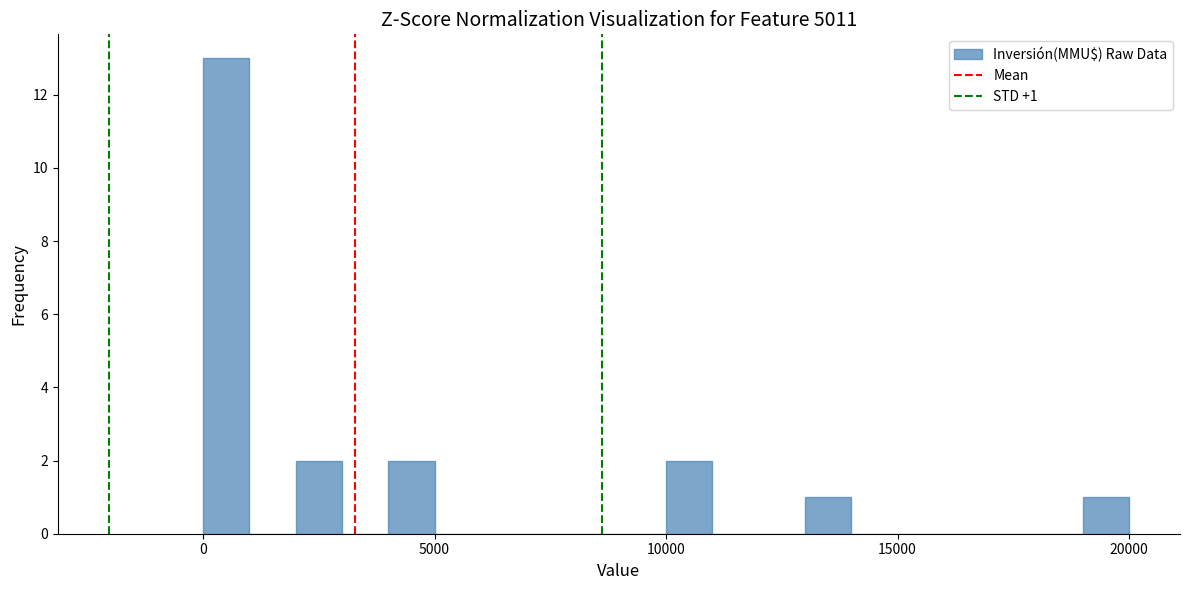

Read against the x-axis, roughly where is the centre of the tallest bar?

500